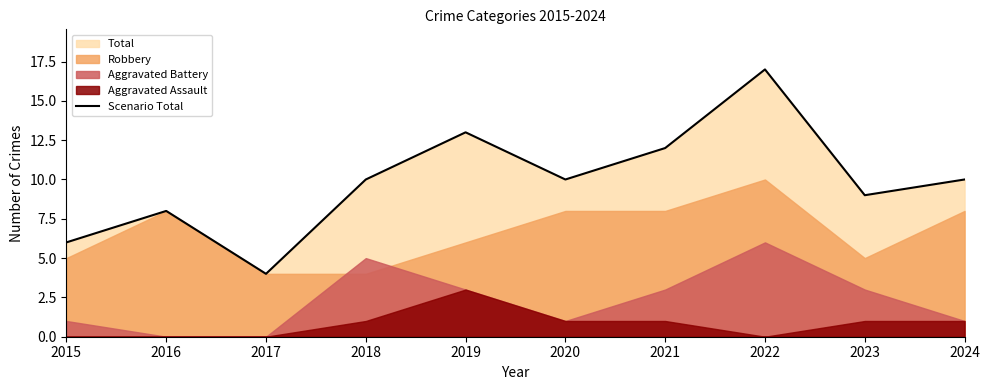

How many values are below 10?

4